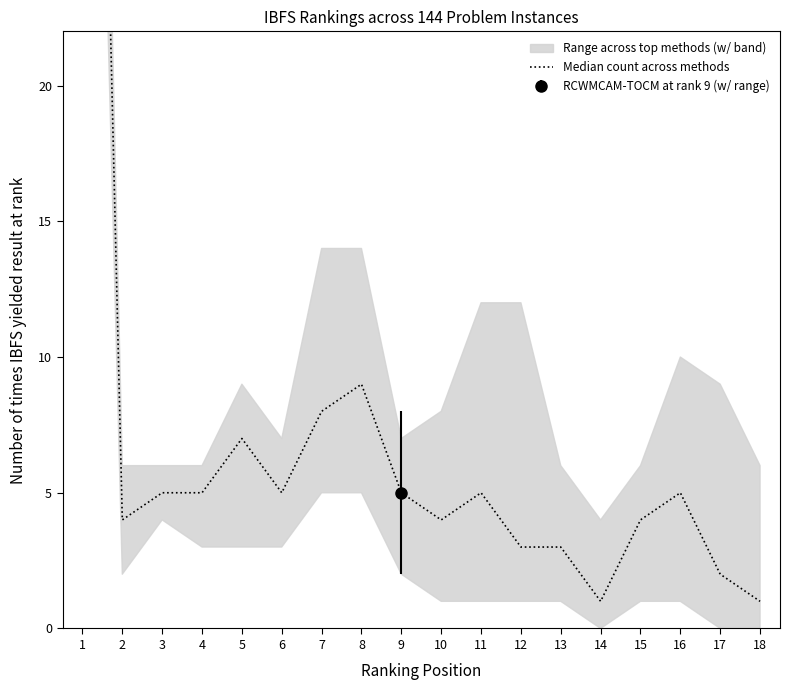

Where is the first local minimum?

2